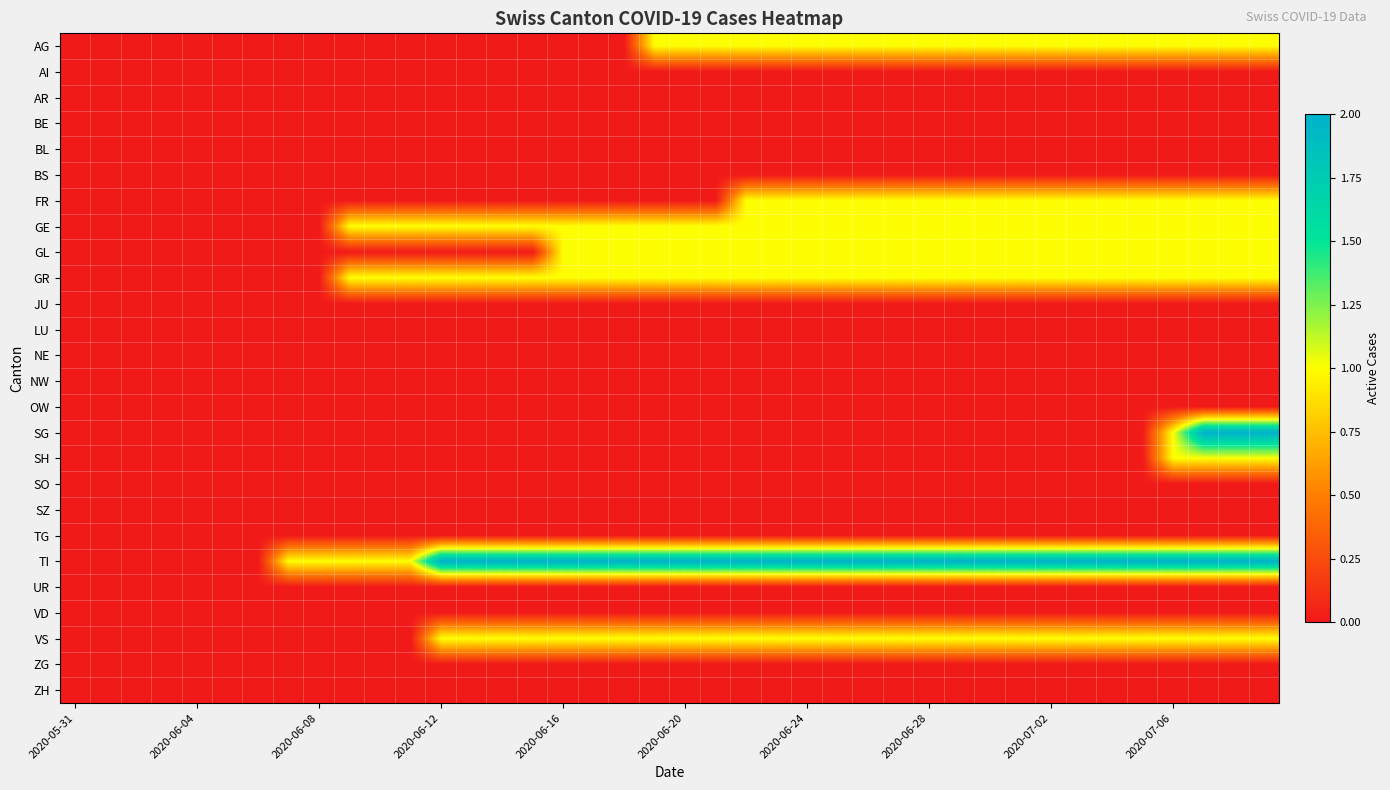

Reading left to right, transcribe all the data shown in this chart.

AG: 0	0	0	0	0	0	0	0	0	0	0	0	0	0	0	0	0	0	0	1	1	1	1	1	1	1	1	1	1	1	1	1	1	1	1	1	1	1	1	1
AI: 0	0	0	0	0	0	0	0	0	0	0	0	0	0	0	0	0	0	0	0	0	0	0	0	0	0	0	0	0	0	0	0	0	0	0	0	0	0	0	0
AR: 0	0	0	0	0	0	0	0	0	0	0	0	0	0	0	0	0	0	0	0	0	0	0	0	0	0	0	0	0	0	0	0	0	0	0	0	0	0	0	0
BE: 0	0	0	0	0	0	0	0	0	0	0	0	0	0	0	0	0	0	0	0	0	0	0	0	0	0	0	0	0	0	0	0	0	0	0	0	0	0	0	0
BL: 0	0	0	0	0	0	0	0	0	0	0	0	0	0	0	0	0	0	0	0	0	0	0	0	0	0	0	0	0	0	0	0	0	0	0	0	0	0	0	0
BS: 0	0	0	0	0	0	0	0	0	0	0	0	0	0	0	0	0	0	0	0	0	0	0	0	0	0	0	0	0	0	0	0	0	0	0	0	0	0	0	0
FR: 0	0	0	0	0	0	0	0	0	0	0	0	0	0	0	0	0	0	0	0	0	0	1	1	1	1	1	1	1	1	1	1	1	1	1	1	1	1	1	1
GE: 0	0	0	0	0	0	0	0	0	1	1	1	1	1	1	1	1	1	1	1	1	1	1	1	1	1	1	1	1	1	1	1	1	1	1	1	1	1	1	1
GL: 0	0	0	0	0	0	0	0	0	0	0	0	0	0	0	0	1	1	1	1	1	1	1	1	1	1	1	1	1	1	1	1	1	1	1	1	1	1	1	1
GR: 0	0	0	0	0	0	0	0	0	1	1	1	1	1	1	1	1	1	1	1	1	1	1	1	1	1	1	1	1	1	1	1	1	1	1	1	1	1	1	1
JU: 0	0	0	0	0	0	0	0	0	0	0	0	0	0	0	0	0	0	0	0	0	0	0	0	0	0	0	0	0	0	0	0	0	0	0	0	0	0	0	0
LU: 0	0	0	0	0	0	0	0	0	0	0	0	0	0	0	0	0	0	0	0	0	0	0	0	0	0	0	0	0	0	0	0	0	0	0	0	0	0	0	0
NE: 0	0	0	0	0	0	0	0	0	0	0	0	0	0	0	0	0	0	0	0	0	0	0	0	0	0	0	0	0	0	0	0	0	0	0	0	0	0	0	0
NW: 0	0	0	0	0	0	0	0	0	0	0	0	0	0	0	0	0	0	0	0	0	0	0	0	0	0	0	0	0	0	0	0	0	0	0	0	0	0	0	0
OW: 0	0	0	0	0	0	0	0	0	0	0	0	0	0	0	0	0	0	0	0	0	0	0	0	0	0	0	0	0	0	0	0	0	0	0	0	0	0	0	0
SG: 0	0	0	0	0	0	0	0	0	0	0	0	0	0	0	0	0	0	0	0	0	0	0	0	0	0	0	0	0	0	0	0	0	0	0	0	1	2	2	2
SH: 0	0	0	0	0	0	0	0	0	0	0	0	0	0	0	0	0	0	0	0	0	0	0	0	0	0	0	0	0	0	0	0	0	0	0	0	1	1	1	1
SO: 0	0	0	0	0	0	0	0	0	0	0	0	0	0	0	0	0	0	0	0	0	0	0	0	0	0	0	0	0	0	0	0	0	0	0	0	0	0	0	0
SZ: 0	0	0	0	0	0	0	0	0	0	0	0	0	0	0	0	0	0	0	0	0	0	0	0	0	0	0	0	0	0	0	0	0	0	0	0	0	0	0	0
TG: 0	0	0	0	0	0	0	0	0	0	0	0	0	0	0	0	0	0	0	0	0	0	0	0	0	0	0	0	0	0	0	0	0	0	0	0	0	0	0	0
TI: 0	0	0	0	0	0	0	1	1	1	1	1	2	2	2	2	2	2	2	2	2	2	2	2	2	2	2	2	2	2	2	2	2	2	2	2	2	2	2	2
UR: 0	0	0	0	0	0	0	0	0	0	0	0	0	0	0	0	0	0	0	0	0	0	0	0	0	0	0	0	0	0	0	0	0	0	0	0	0	0	0	0
VD: 0	0	0	0	0	0	0	0	0	0	0	0	0	0	0	0	0	0	0	0	0	0	0	0	0	0	0	0	0	0	0	0	0	0	0	0	0	0	0	0
VS: 0	0	0	0	0	0	0	0	0	0	0	0	1	1	1	1	1	1	1	1	1	1	1	1	1	1	1	1	1	1	1	1	1	1	1	1	1	1	1	1
ZG: 0	0	0	0	0	0	0	0	0	0	0	0	0	0	0	0	0	0	0	0	0	0	0	0	0	0	0	0	0	0	0	0	0	0	0	0	0	0	0	0
ZH: 0	0	0	0	0	0	0	0	0	0	0	0	0	0	0	0	0	0	0	0	0	0	0	0	0	0	0	0	0	0	0	0	0	0	0	0	0	0	0	0